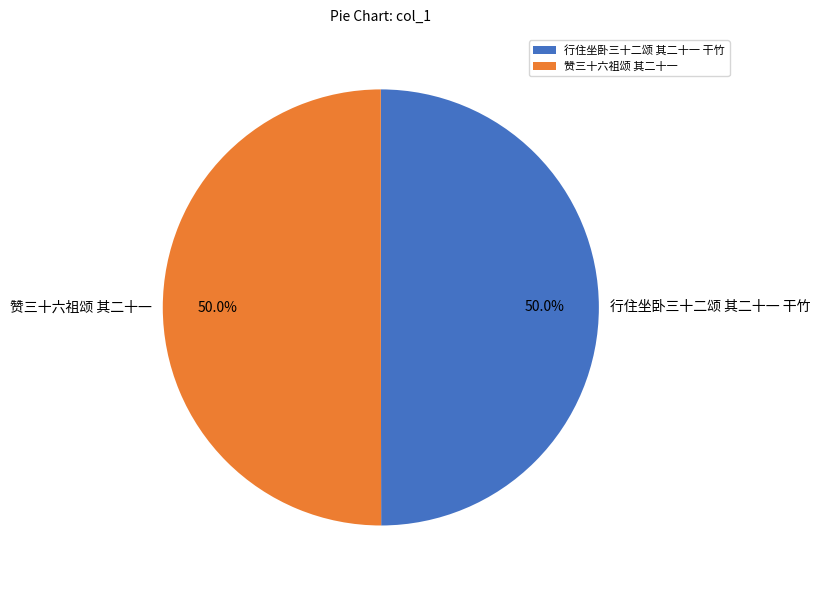

What percentage do 赞三十六祖颂 其二十一 and 行住坐卧三十二颂 其二十一 干竹 together represent?

100.0%